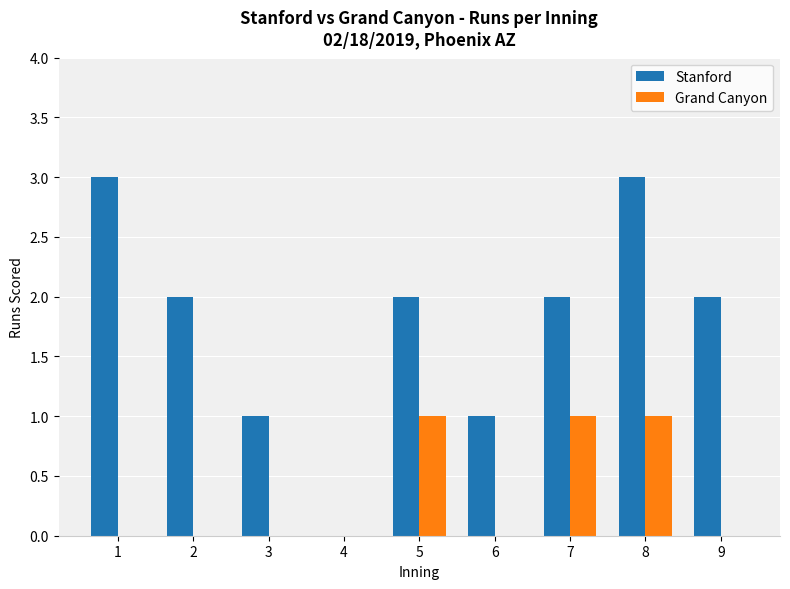

Between 7 and 9, which series saw the biggest shift?

Grand Canyon